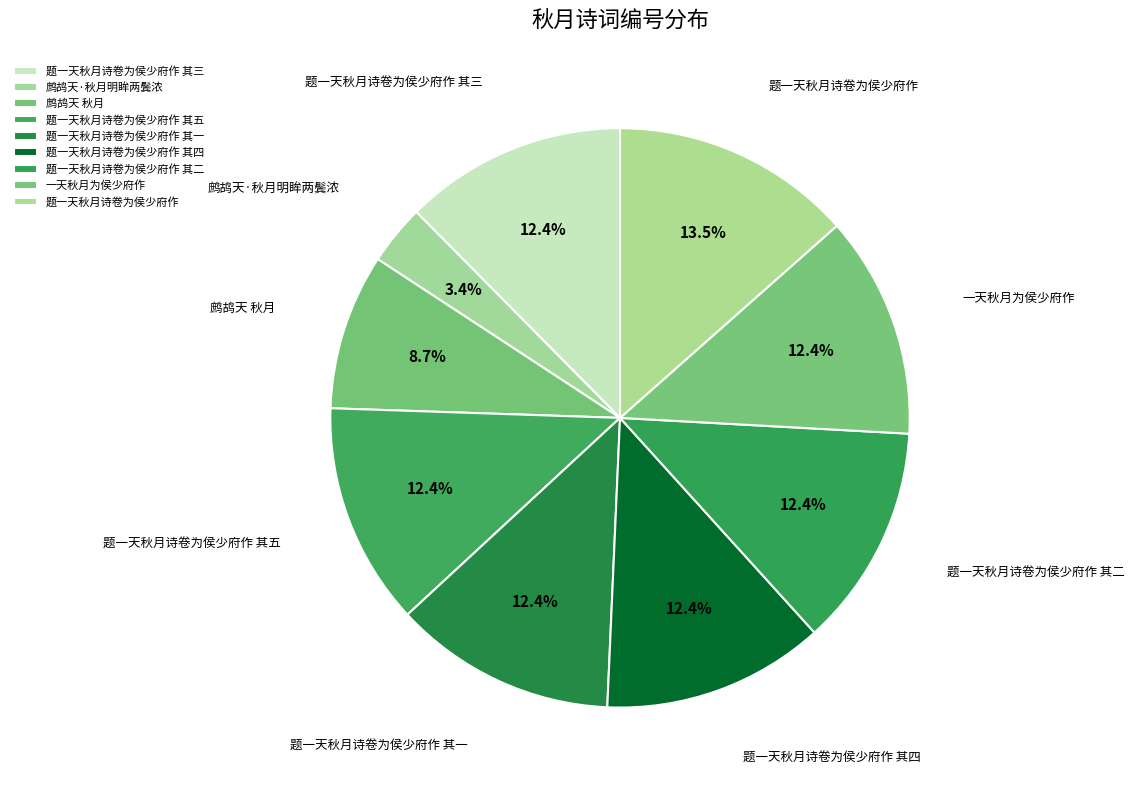

How many slices are in this pie chart?

9